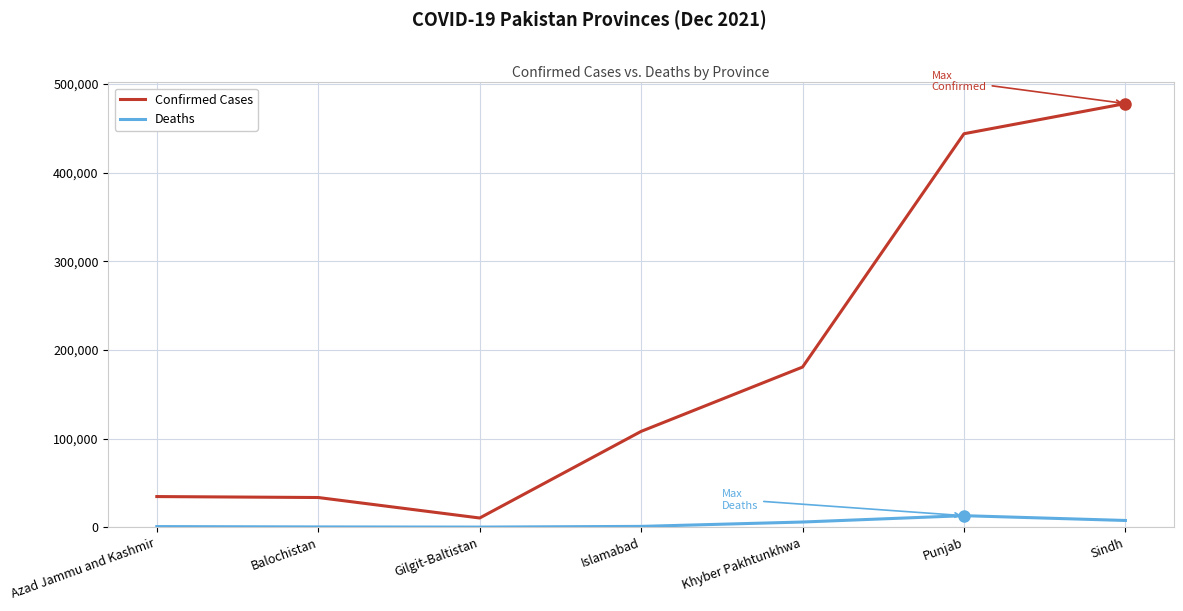

In Deaths, how many points are higher than both neighbors (excluding endpoints)?

1